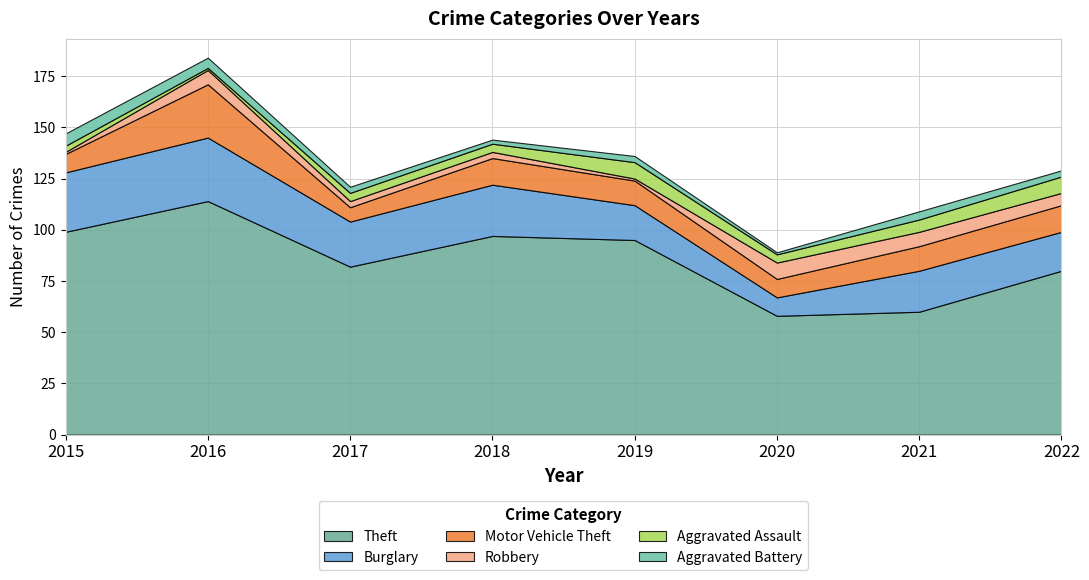

What is the average value of the Burglary series?

22